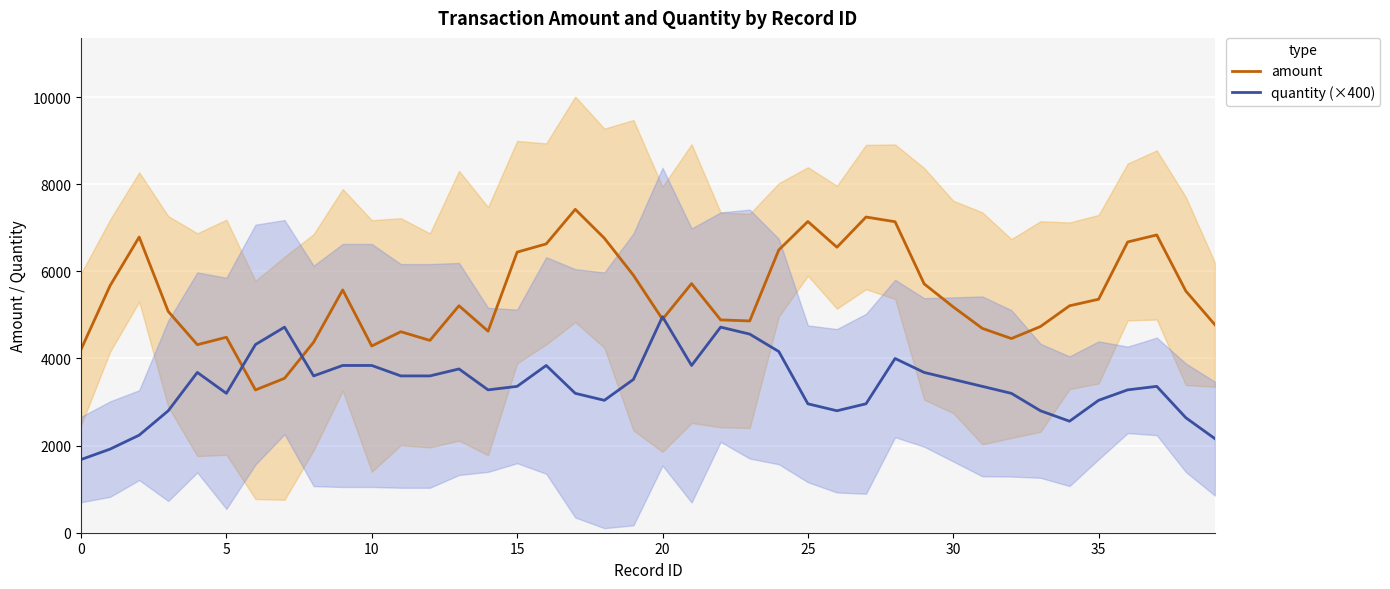

What is the lowest value of the quantity (×400) series?

1680.0